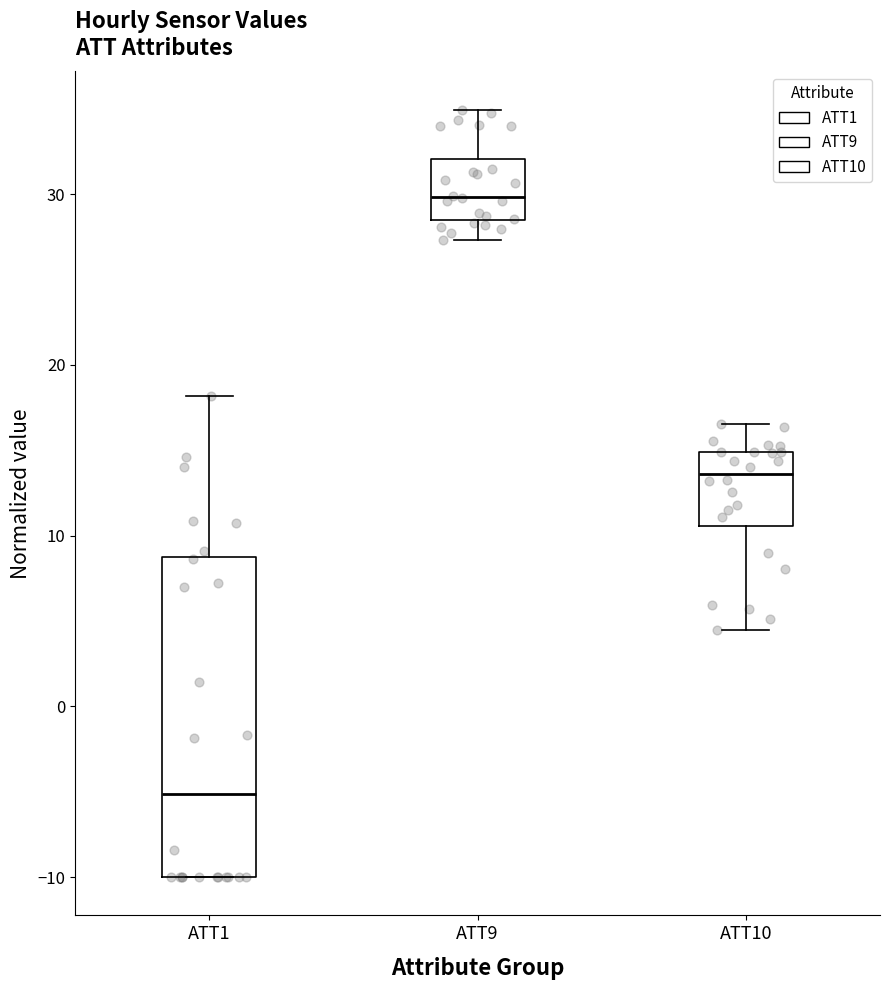

Reading left to right, transcribe this box plot: for each box, give where its median line is, the range the box spans, and where its two whiskers end, as read against the y-axis. The values are not printed on the chart, so give them approximately, as read against the axis.

ATT1: median -5, box -10 to 9, whiskers -10 to 18
ATT9: median 30, box 28 to 32, whiskers 27 to 35
ATT10: median 14, box 11 to 15, whiskers 4 to 17